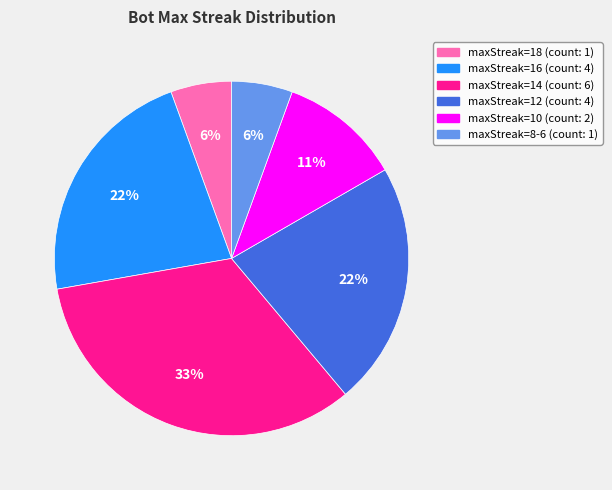

To the nearest percent, what portion does maxStreak=18 (count: 1) represent?

6%